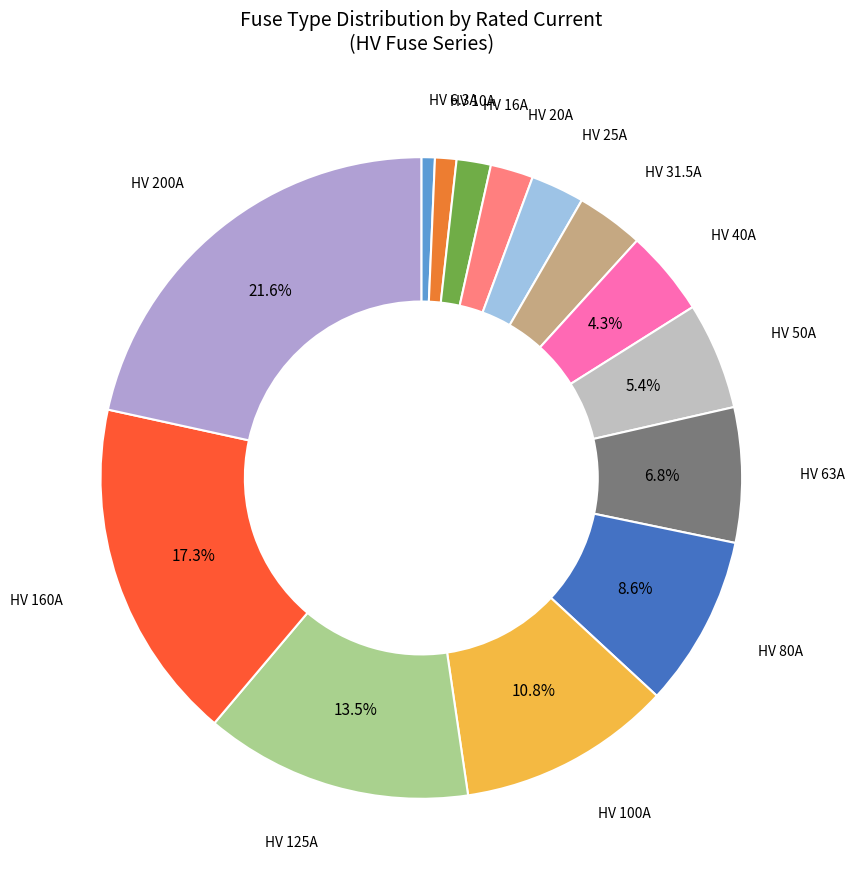

Does any single category account for the majority?

No